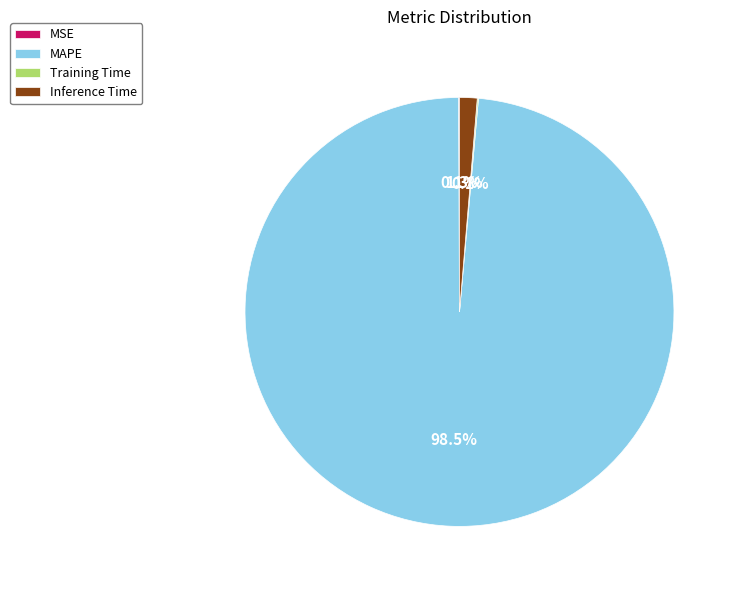

What is the majority slice?

MAPE